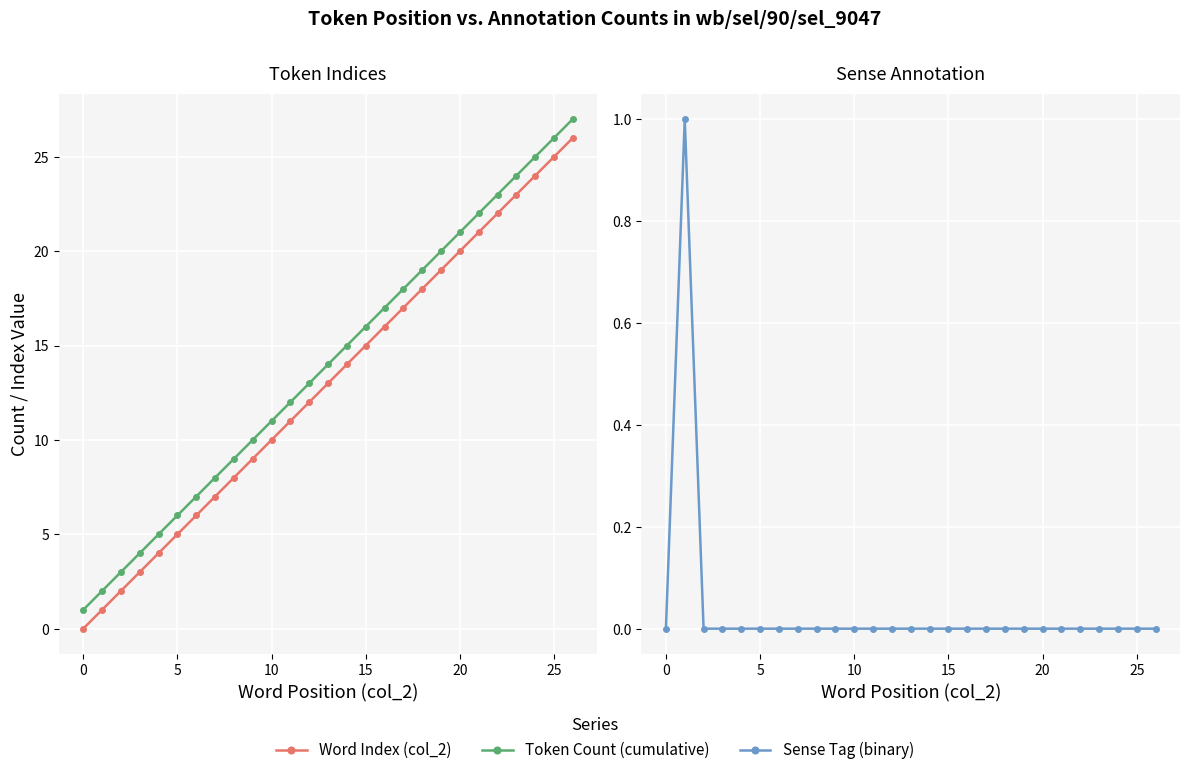

At which label does Token Count (cumulative) reach its peak?

26